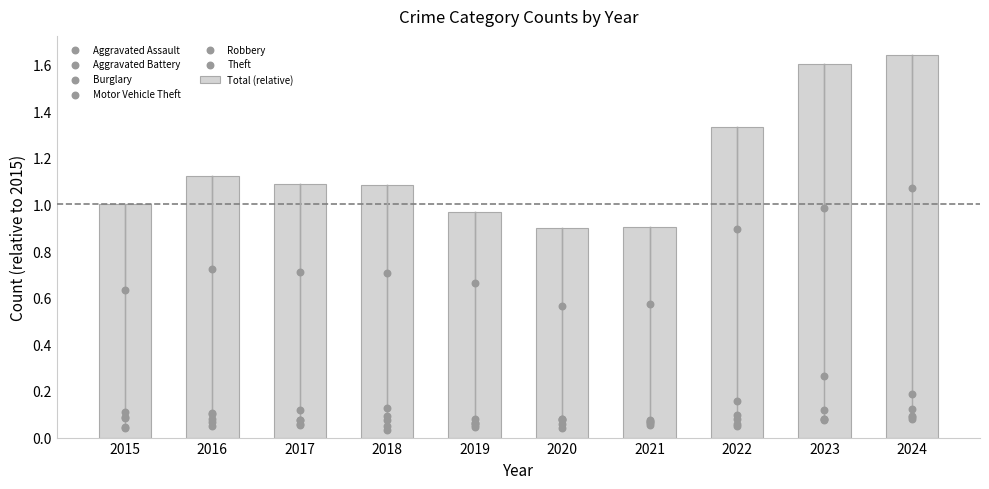

What is the total value across all series at 2021?

0.9